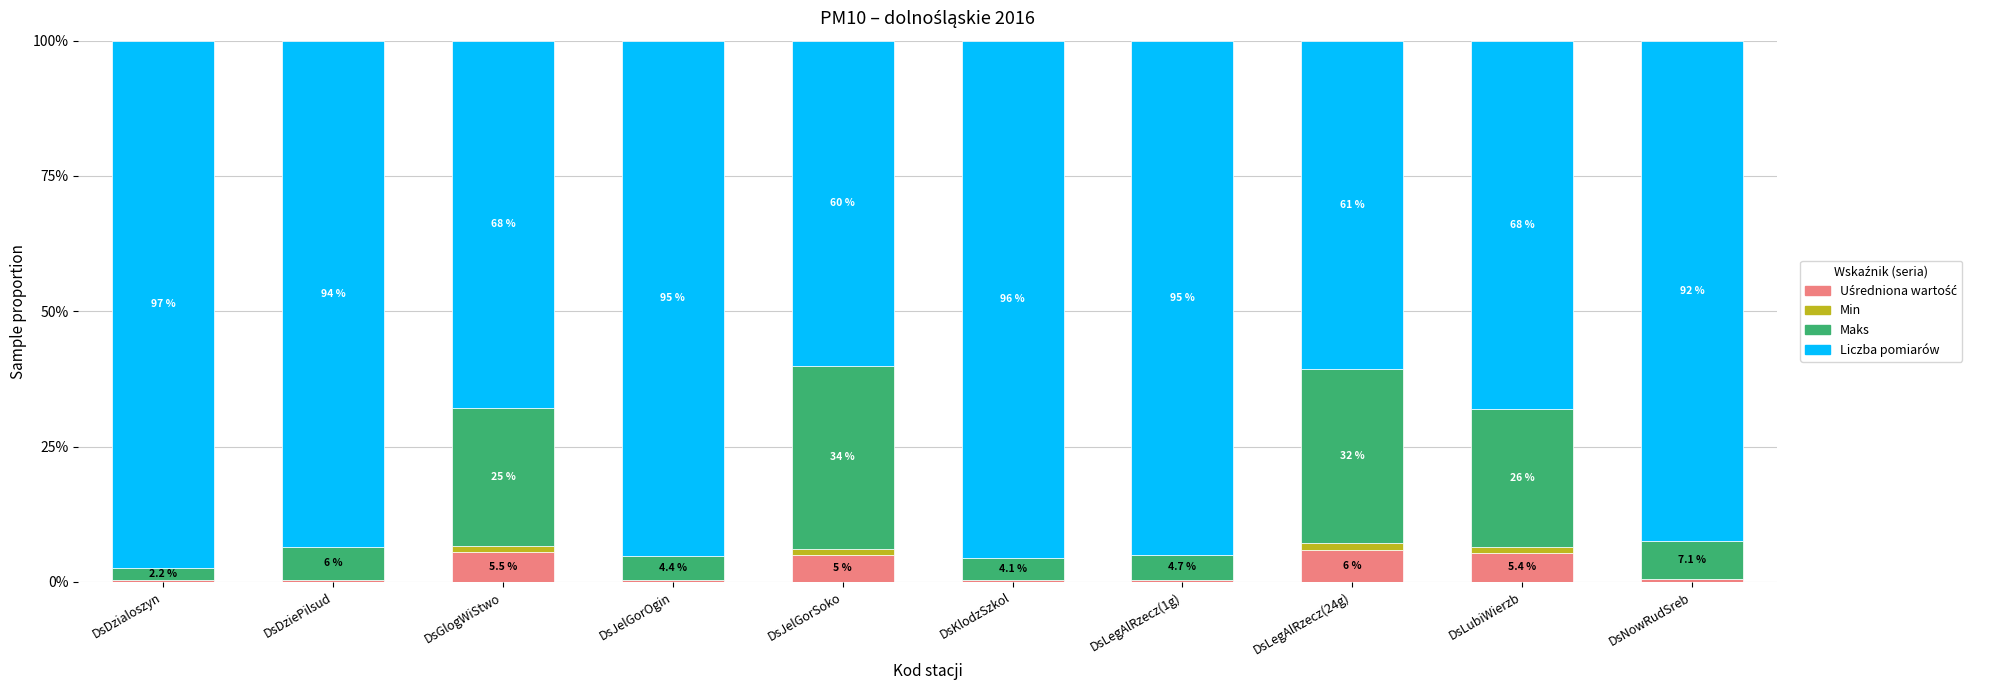

What is the total value across all series at DsDziePilsud?

100.0